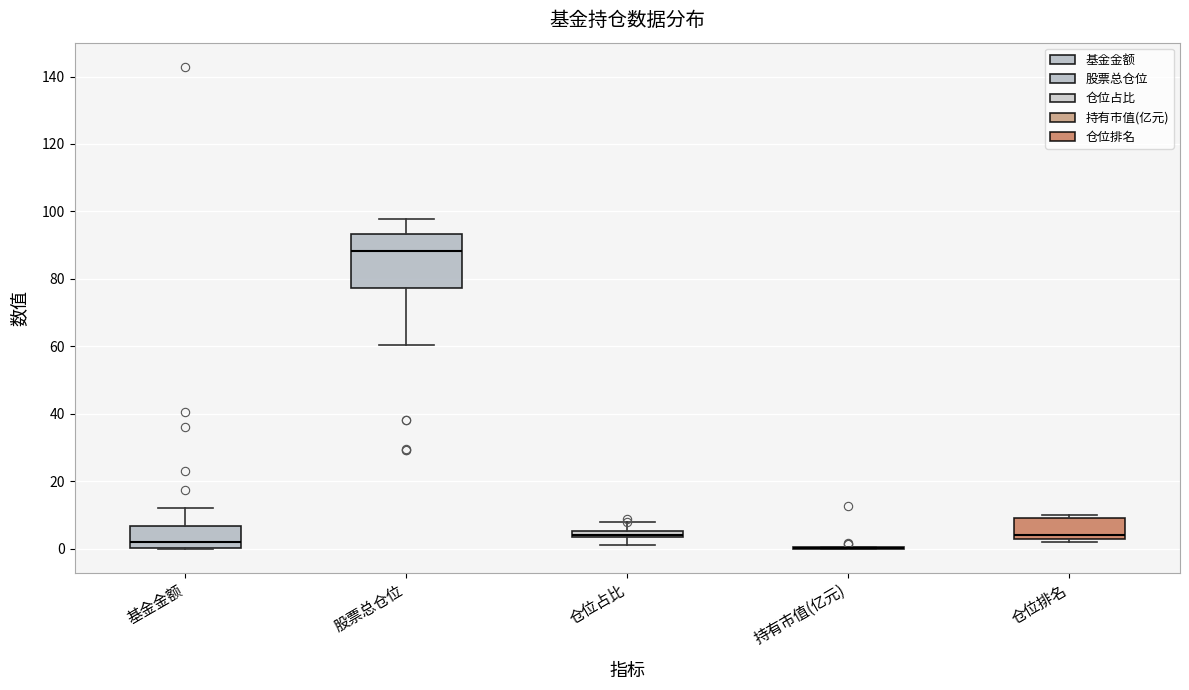

Where does the lower whisker of the box for 仓位占比 end on the y-axis? The values are not printed on the chart, so give them approximately, as read against the axis.

2